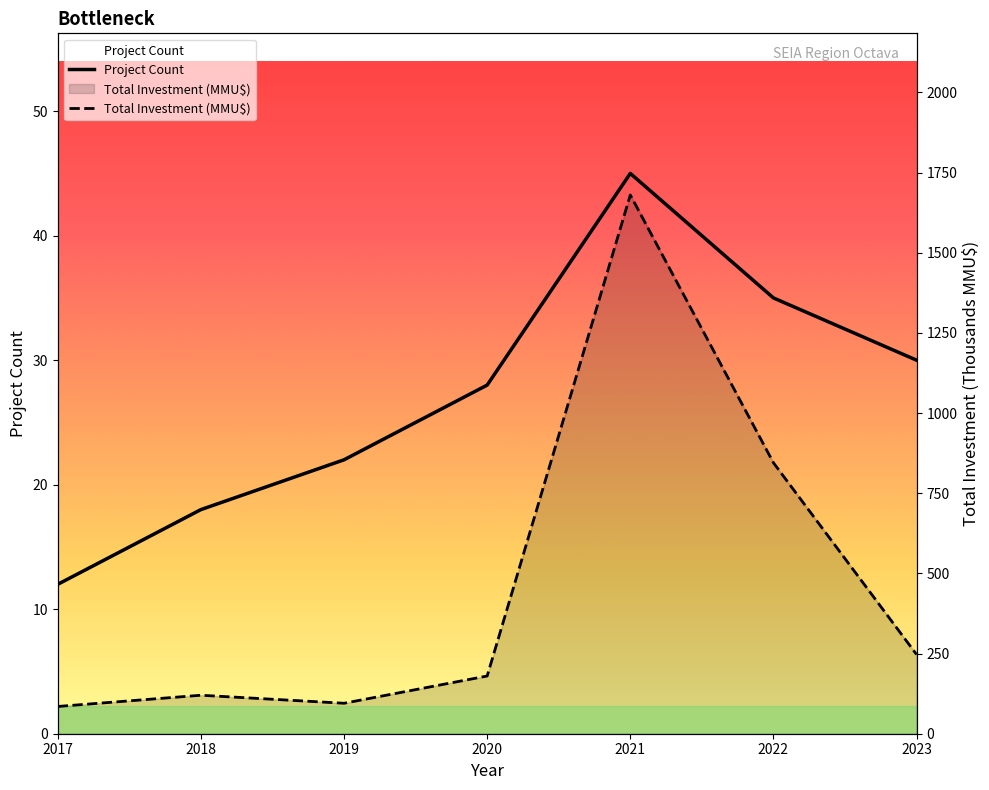

At which category is the sum across all series the highest?

2021